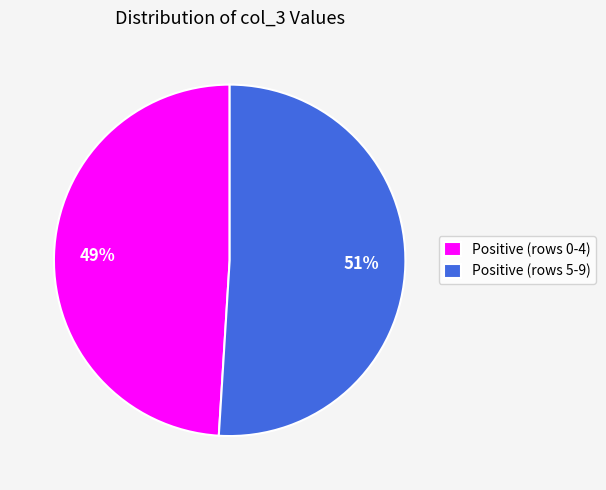

Do Positive (rows 5-9) and Positive (rows 0-4) together represent more than half of the pie?

Yes